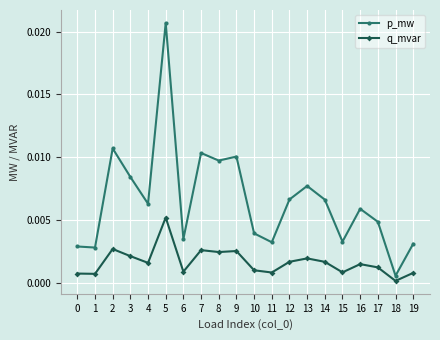

Is it true that p_mw equals 0.0 at 7?

True